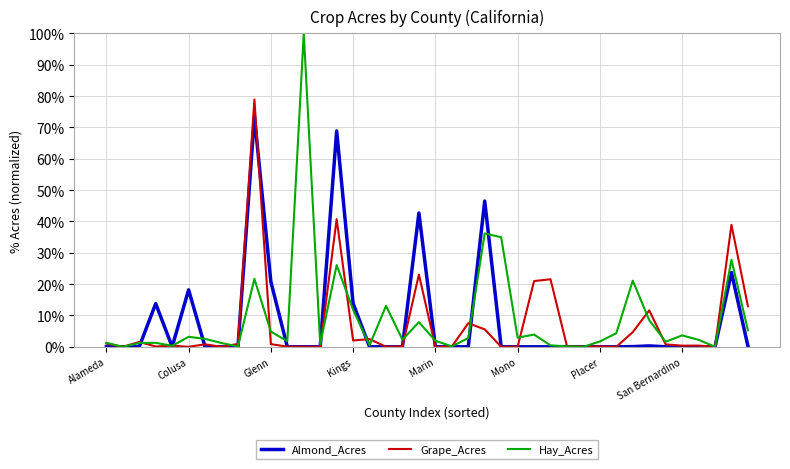

What is the difference between the maximum and minimum values in the Grape_Acres series?

78.9